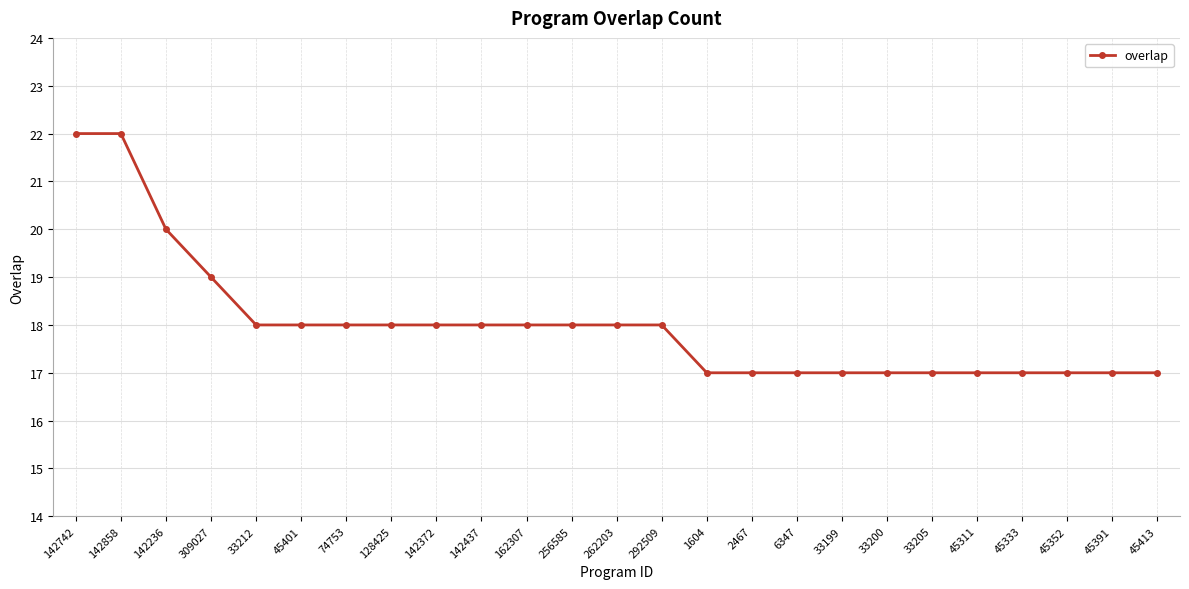

Count the values in the range 17 to 18.

21